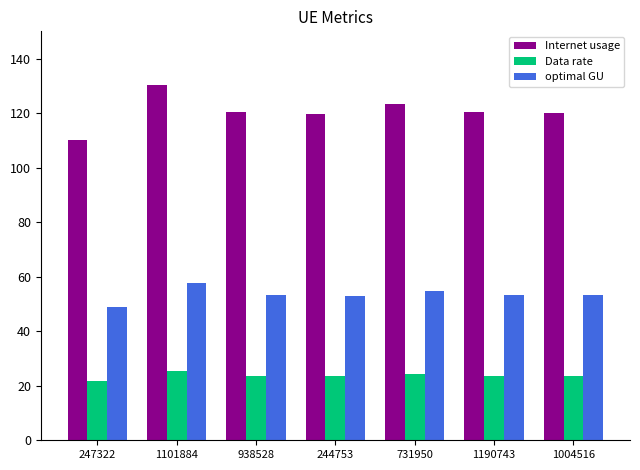

Which series has the largest total across all categories?

Internet usage